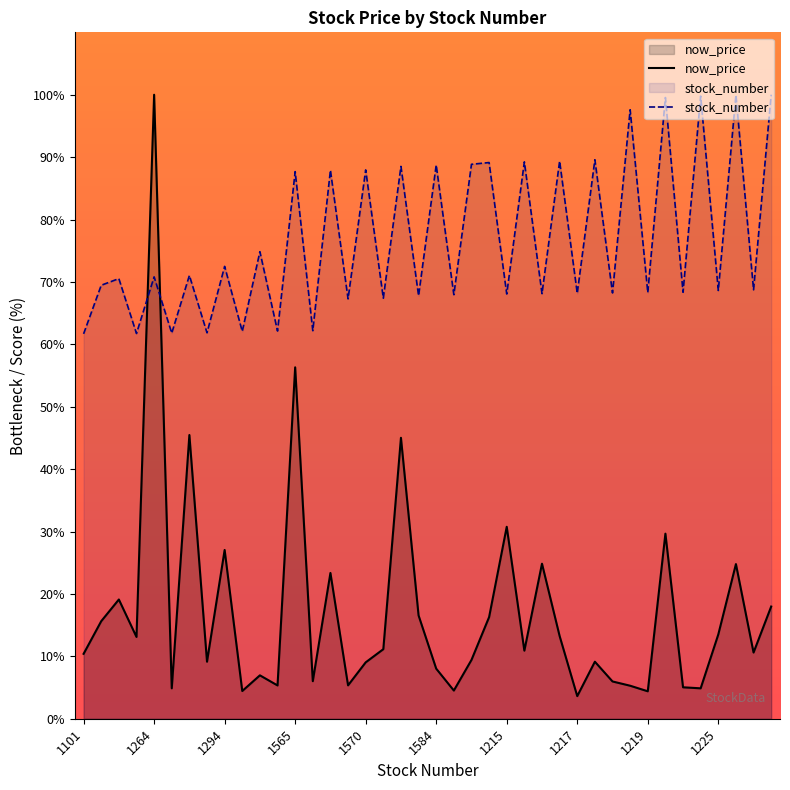

Rank the series by their average value, from highest to lowest.

stock_number, now_price